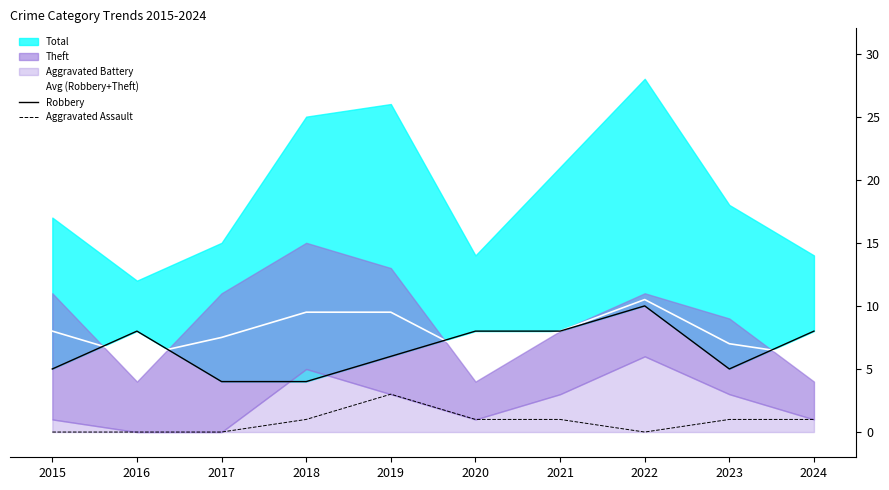

True or false: Robbery and Aggravated Assault intersect in this chart.

False